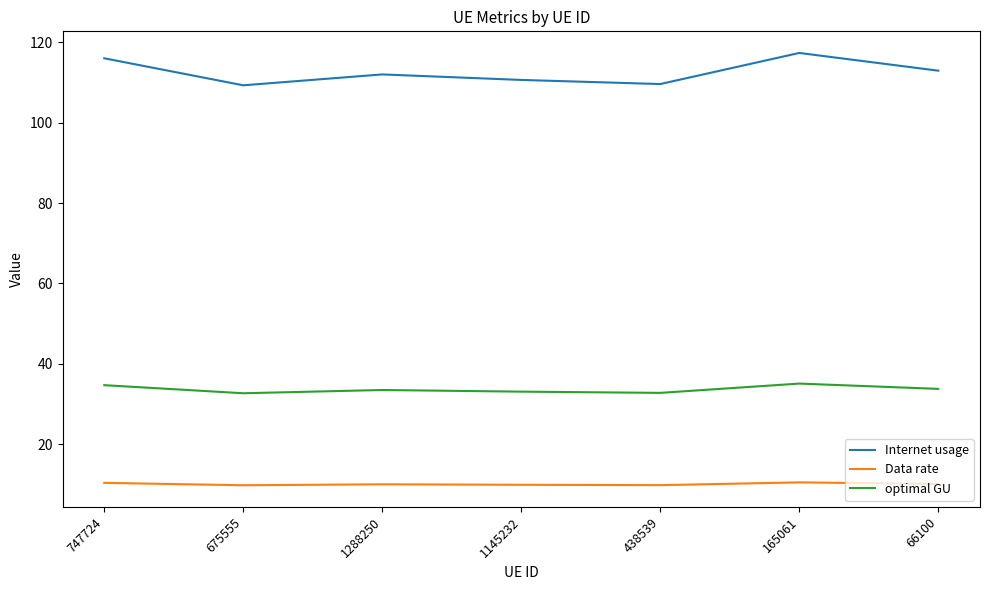

Is it true that optimal GU equals 34.7 at 747724?

True